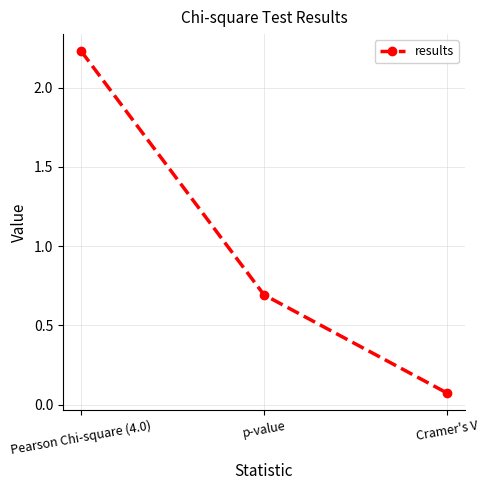

What is the average value?

1.0